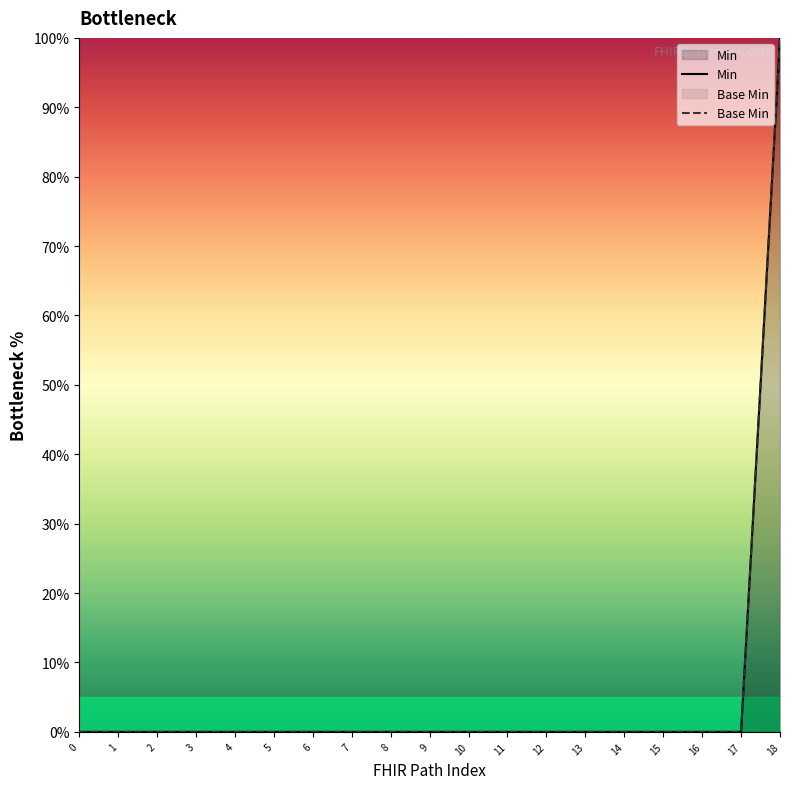

Is the value of Base Min at 16 greater than the value of Min at 16?

No